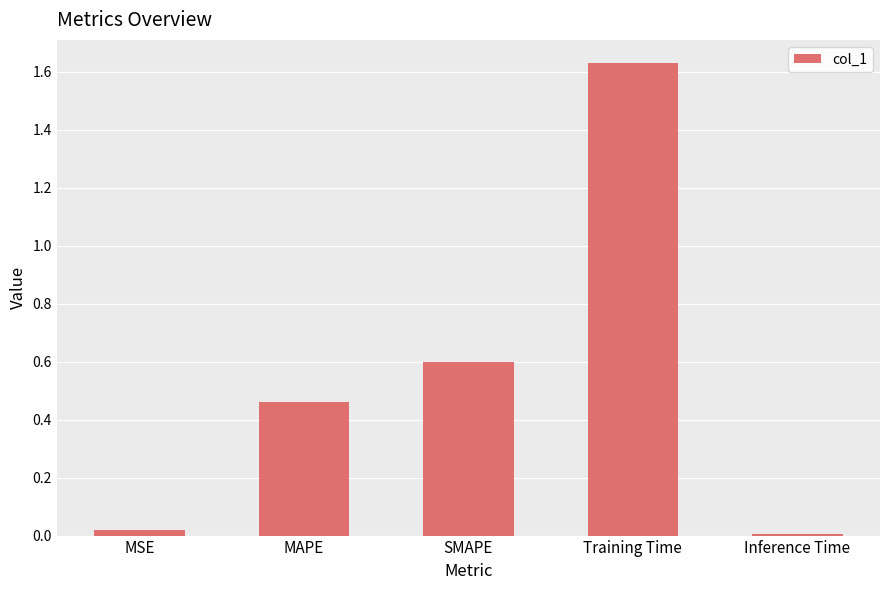

What is the sum of all values?

2.7